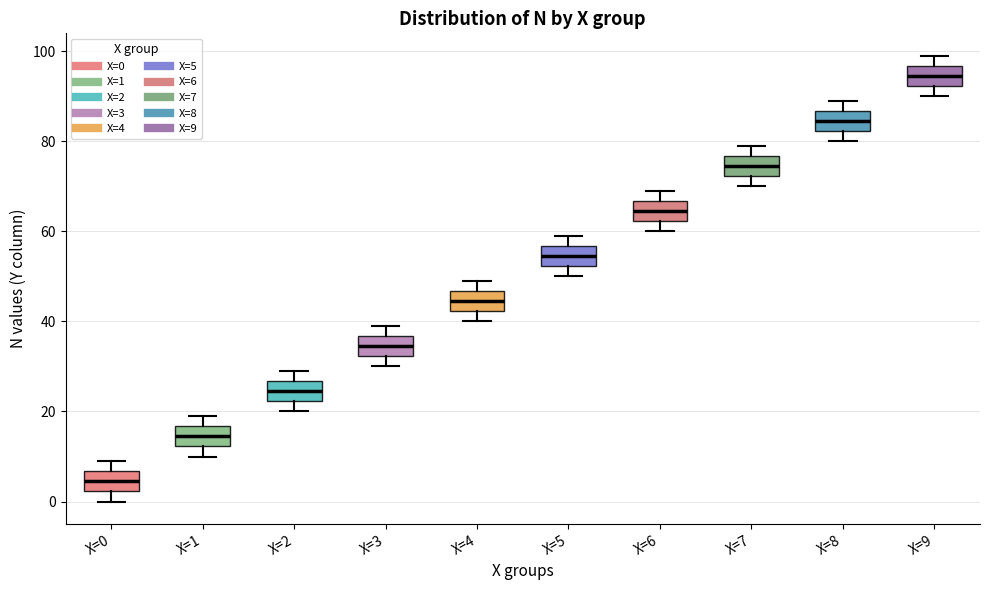

Which box has the highest median line?

X=9